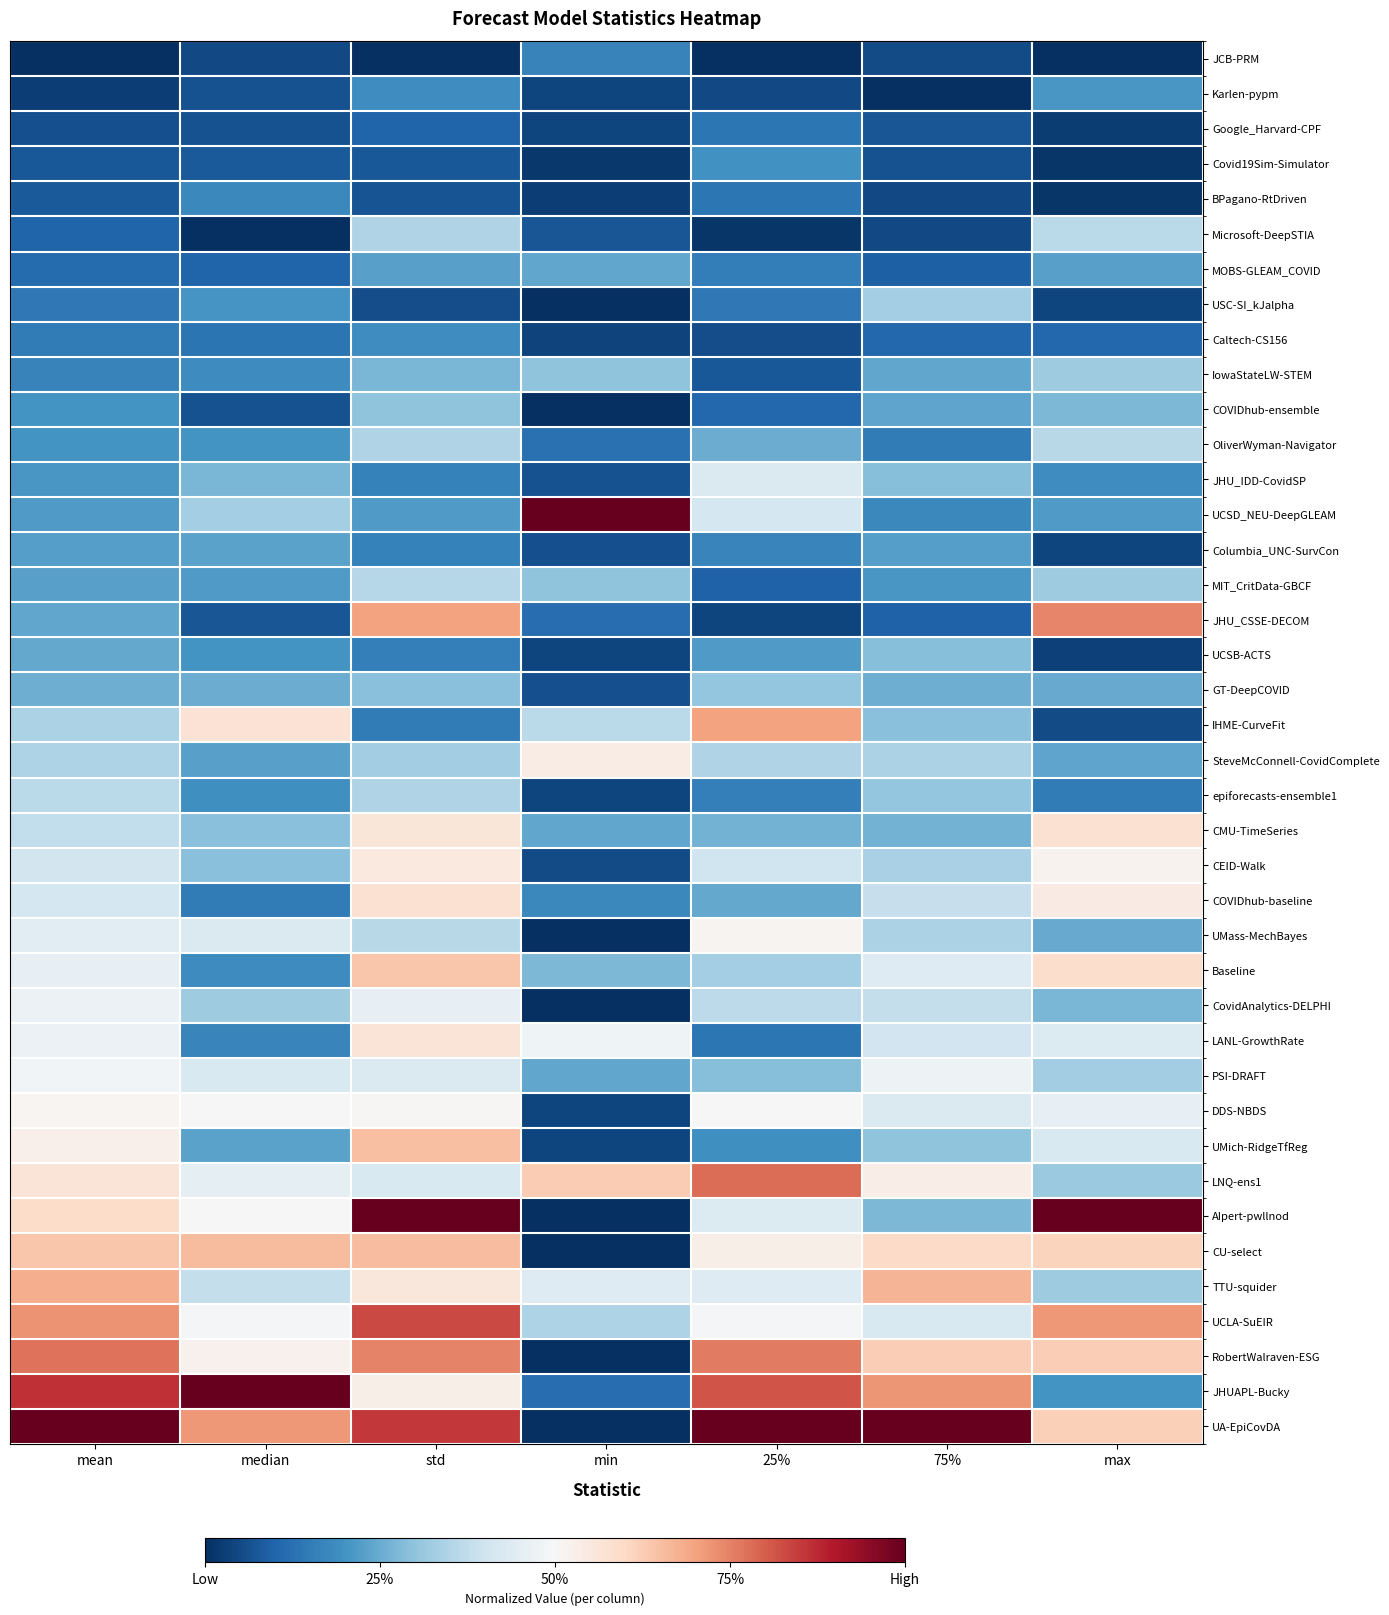

List the series in order of their peak value, highest first.

UCSD_NEU-DeepGLEAM, AIpert-pwllnod, JHUAPL-Bucky, UA-EpiCovDA, UCLA-SuEIR, LNQ-ens1, RobertWalraven-ESG, JHU_CSSE-DECOM, IHME-CurveFit, TTU-squider, CU-select, UMich-RidgeTfReg, Baseline, COVIDhub-baseline, CMU-TimeSeries, LANL-GrowthRate, CEID-Walk, SteveMcConnell-CovidComplete, UMass-MechBayes, DDS-NBDS, PSI-DRAFT, CovidAnalytics-DELPHI, JHU_IDD-CovidSP, Microsoft-DeepSTIA, epiforecasts-ensemble1, OliverWyman-Navigator, MIT_CritData-GBCF, USC-SI_kJalpha, IowaStateLW-STEM, GT-DeepCOVID, COVIDhub-ensemble, UCSB-ACTS, MOBS-GLEAM_COVID, Columbia_UNC-SurvCon, Karlen-pypm, Covid19Sim-Simulator, Caltech-CS156, BPagano-RtDriven, JCB-PRM, Google_Harvard-CPF